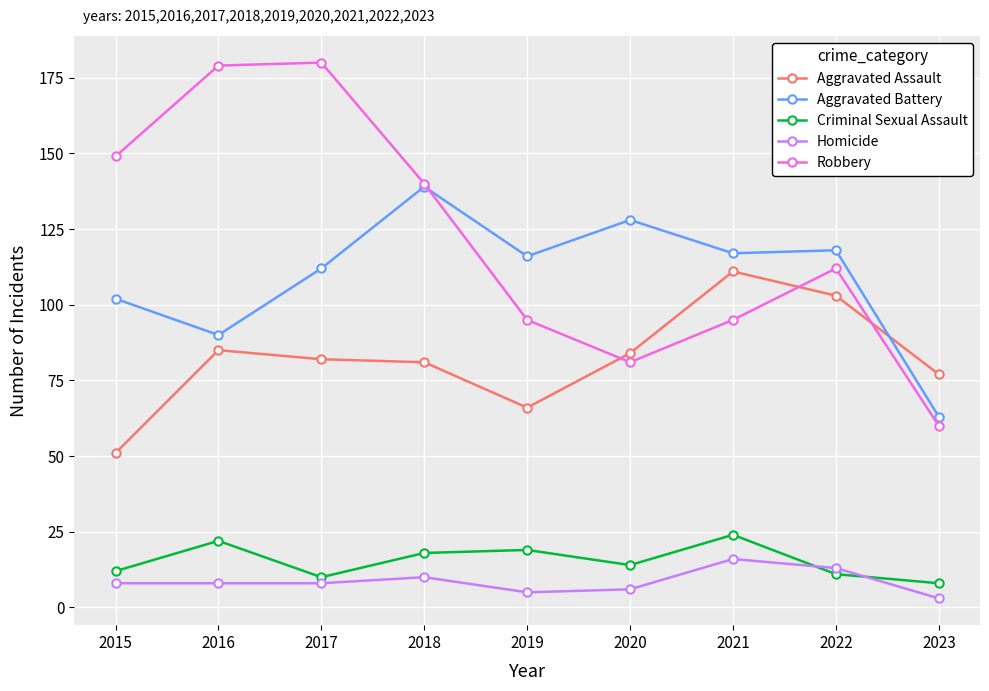

Between which two adjacent categories do Robbery and Aggravated Assault first intersect?

2019 and 2020